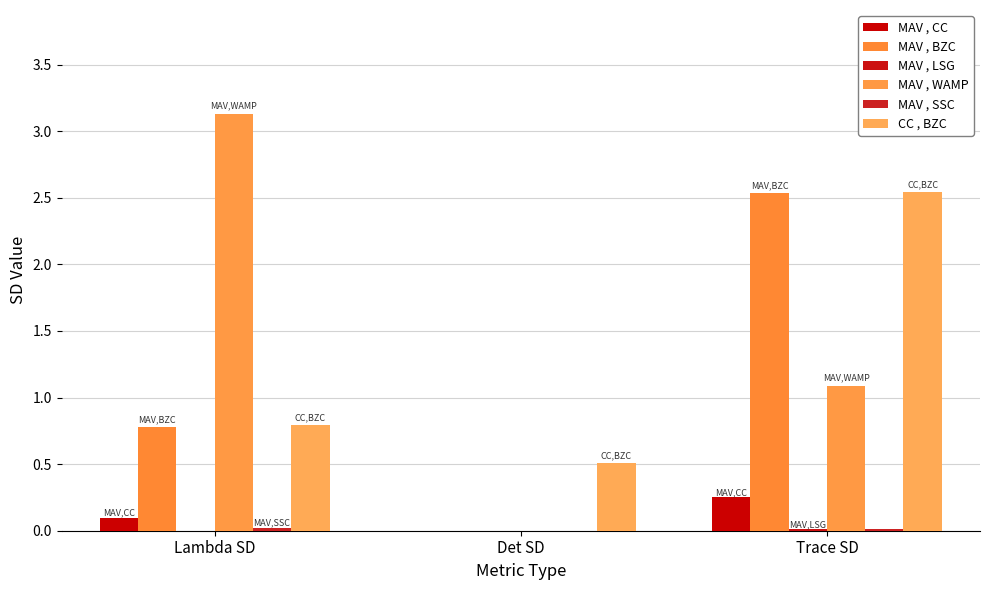

Reading left to right, list all the values displayed in this chart.

MAV , CC: 0.1	0.0	0.3
MAV , BZC: 0.8	0.0	2.5
MAV , LSG: 0.0	0.0	0.0
MAV , WAMP: 3.1	0.0	1.1
MAV , SSC: 0.0	0.0	0.0
CC , BZC: 0.8	0.5	2.5